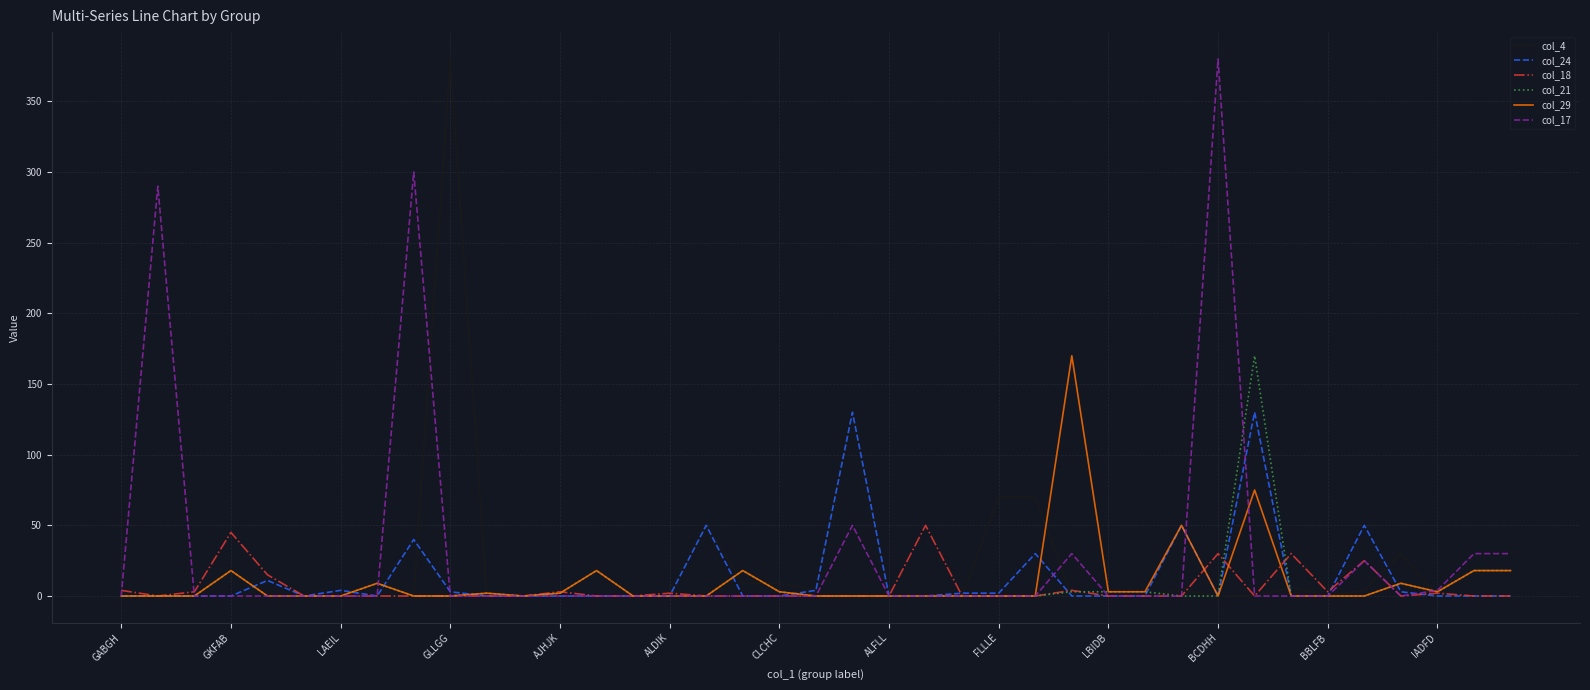

What is the maximum value shown in the chart?

380